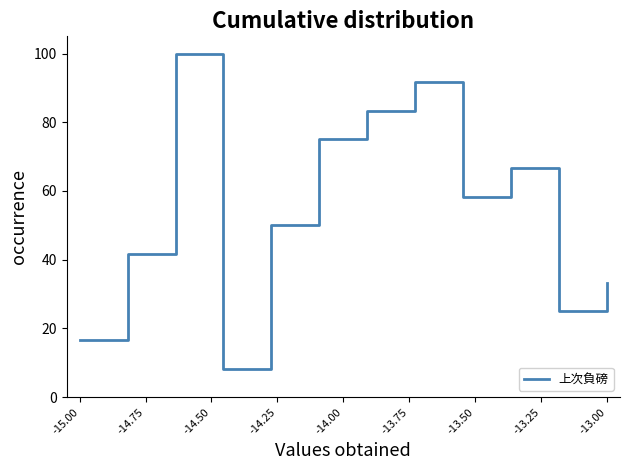

What is the difference between the maximum and minimum values?

91.7